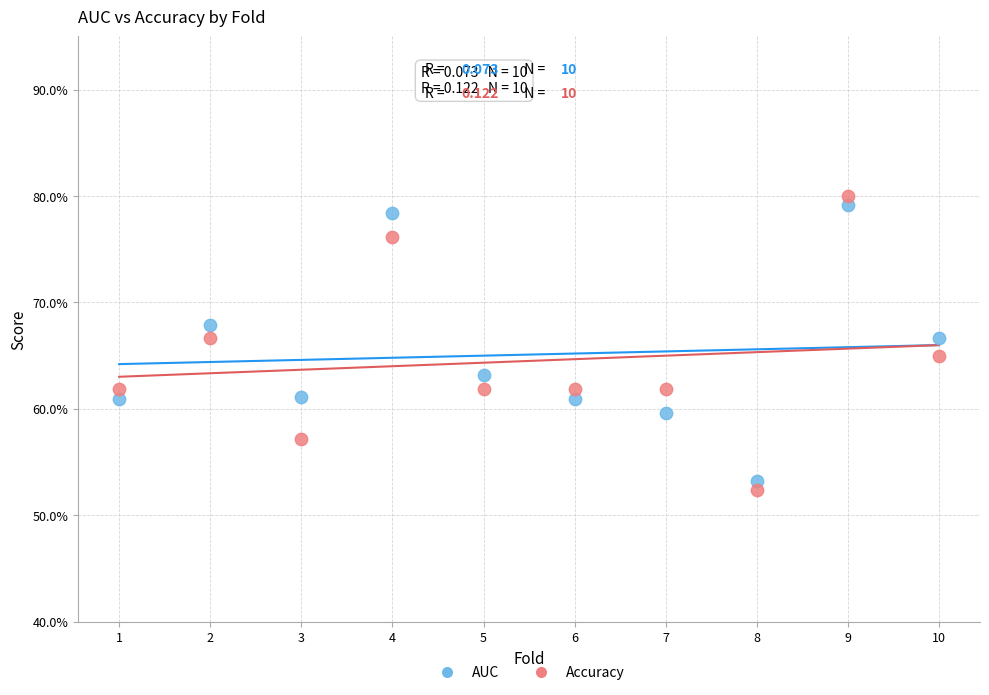

Which series reaches the minimum Y coordinate?

Accuracy